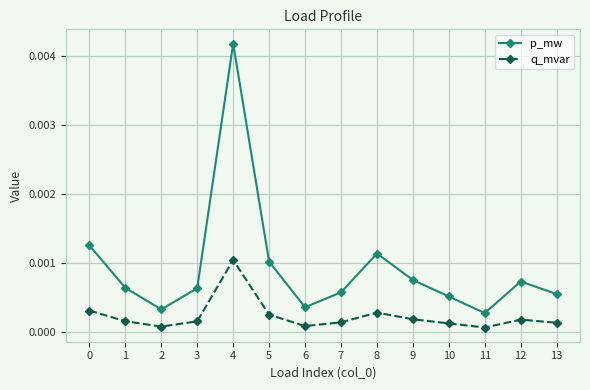

In p_mw, how many points are lower than both neighbors (excluding endpoints)?

3